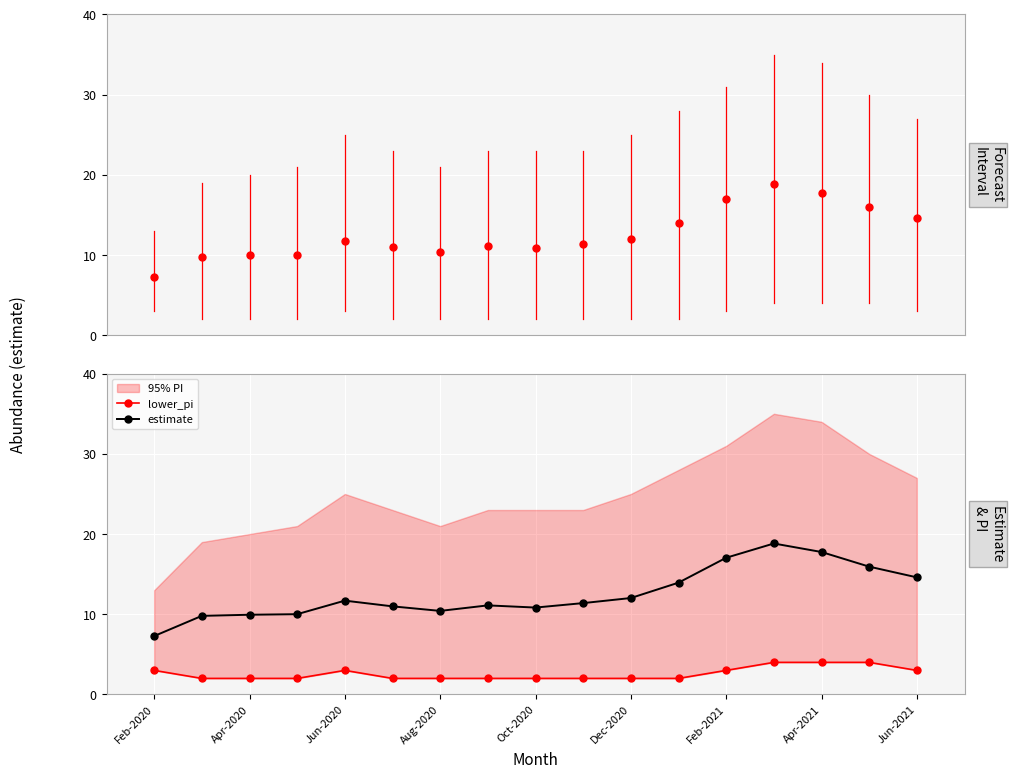

Reading left to right, extract all data points from this chart.

estimate: 7.3	9.8	9.9	10.0	11.7	11.0	10.4	11.1	10.8	11.4	12.0	13.9	17.0	18.8	17.8	15.9	14.6
lower_pi: 3.0	2.0	2.0	2.0	3.0	2.0	2.0	2.0	2.0	2.0	2.0	2.0	3.0	4.0	4.0	4.0	3.0